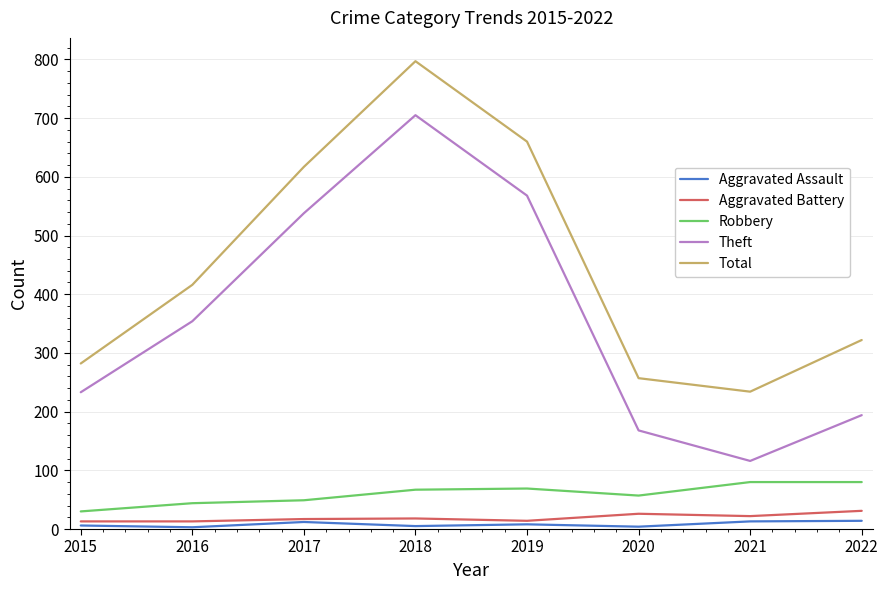

How many distinct data groups are displayed?

5